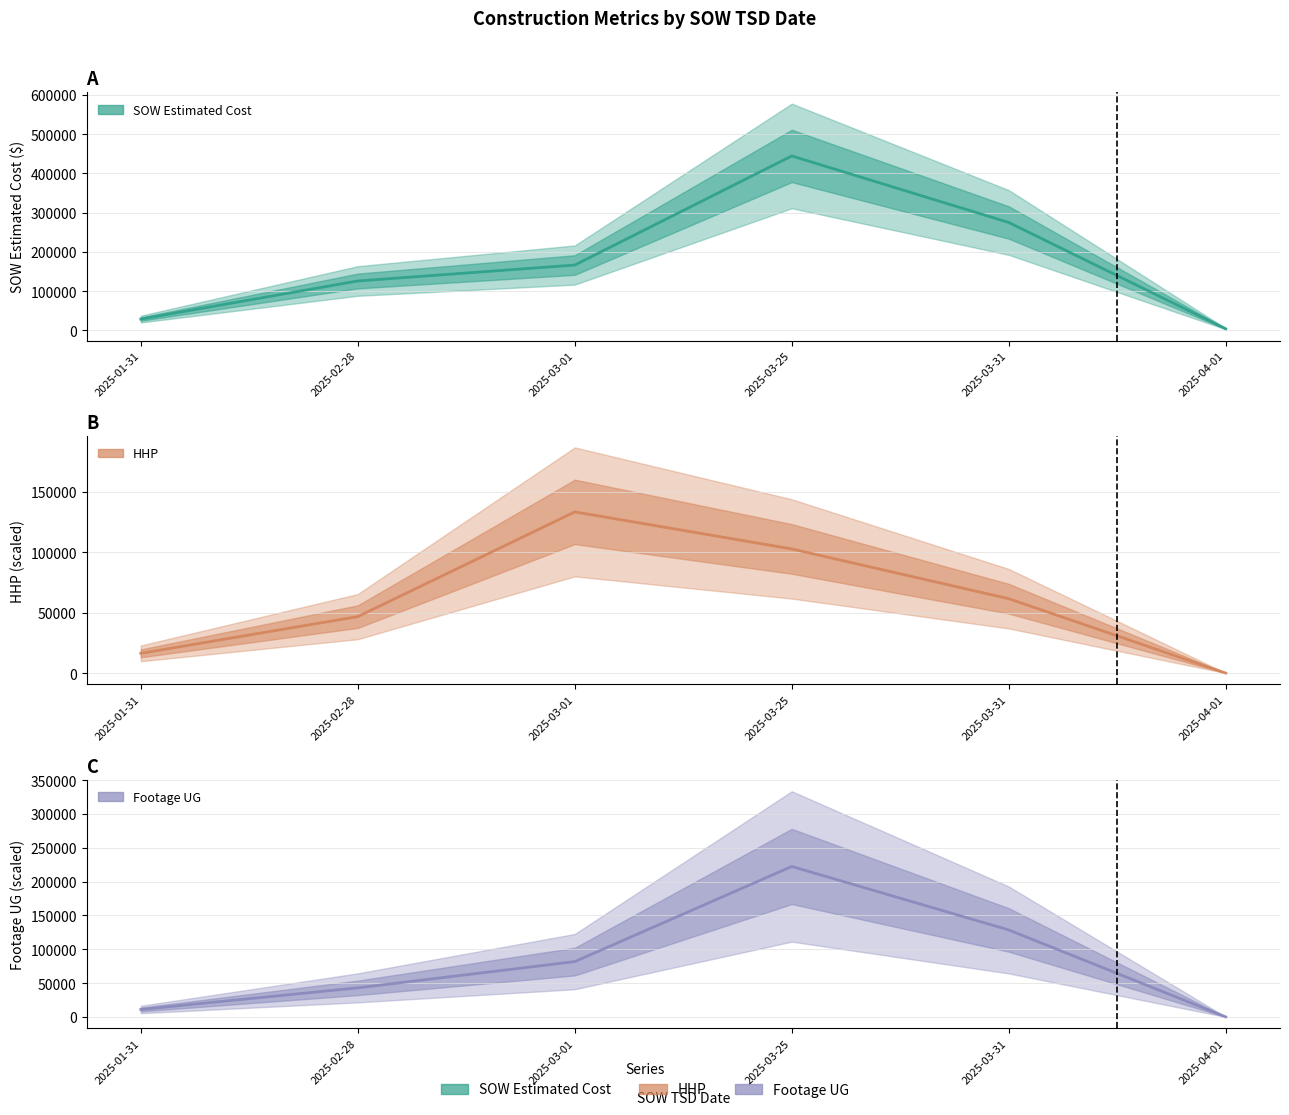

True or false: HHP and SOW Estimated Cost cross at least once.

False